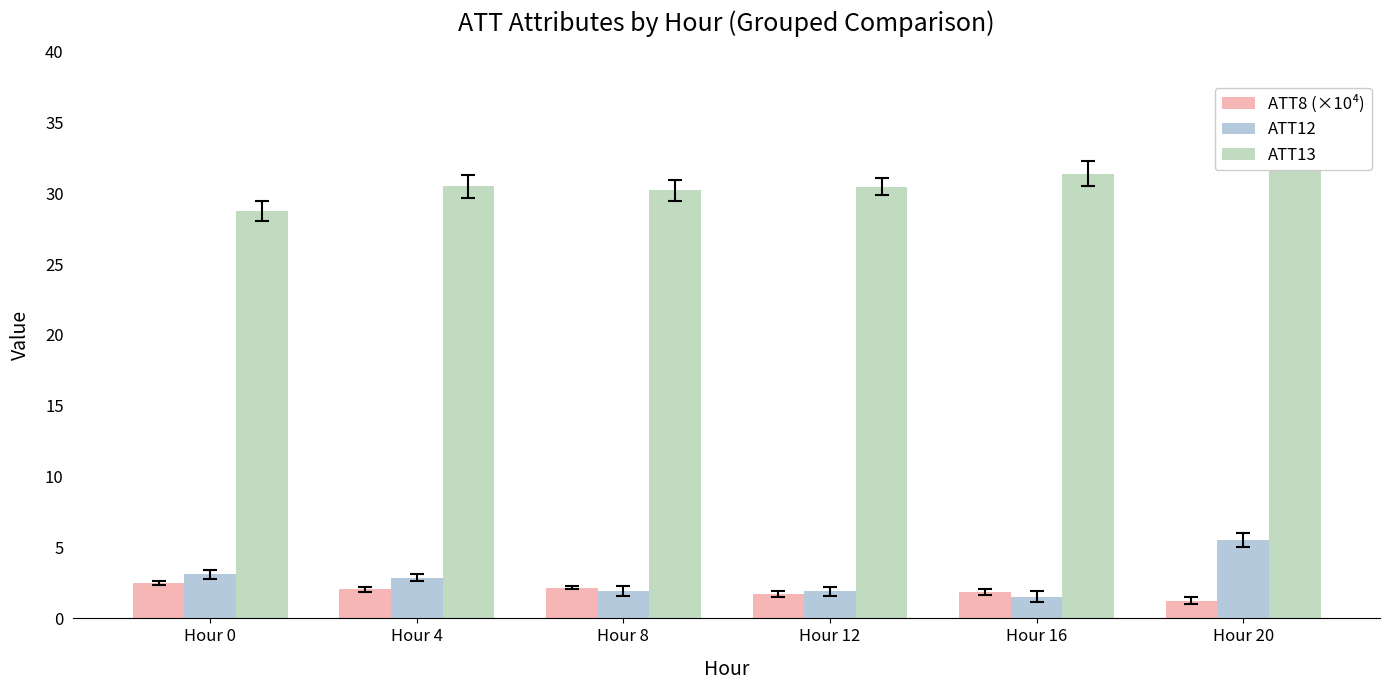

What is the value of the ATT8 (×10⁴) bar at the 2nd from the left?

2.0